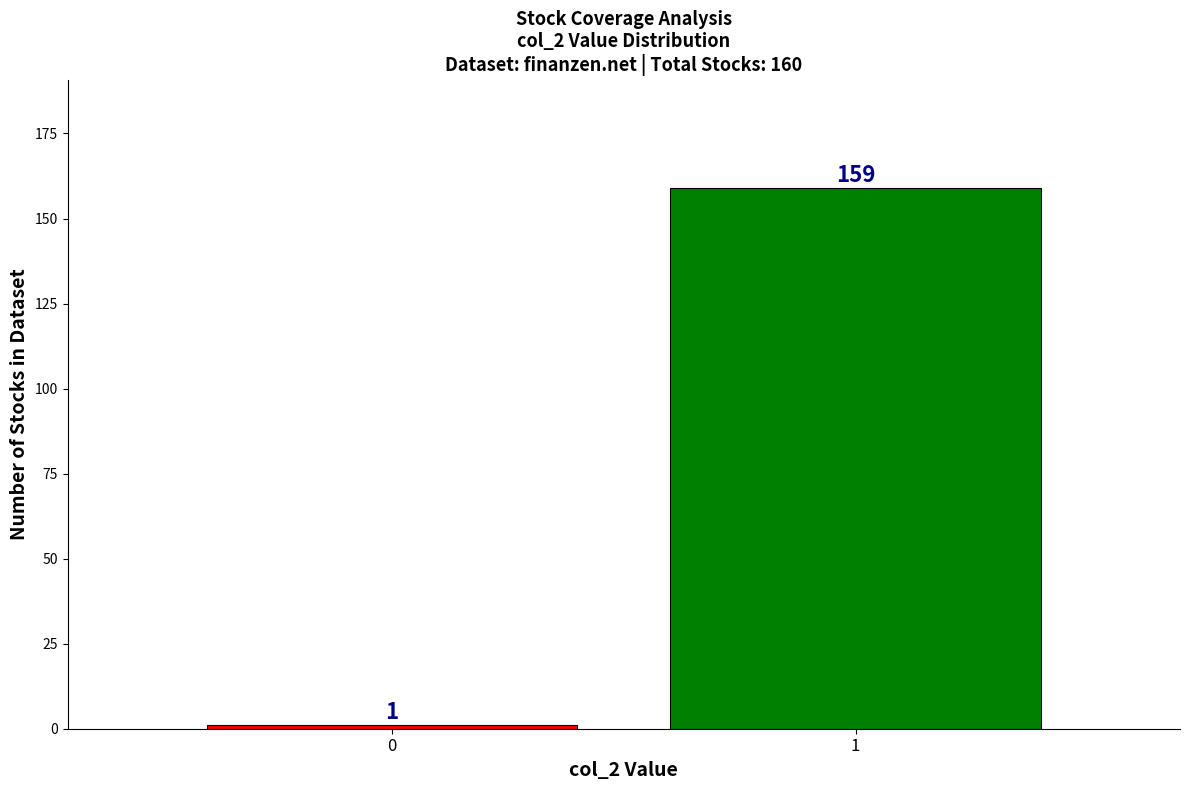

Reading left to right, extract all data points from this chart.

0=1	1=159